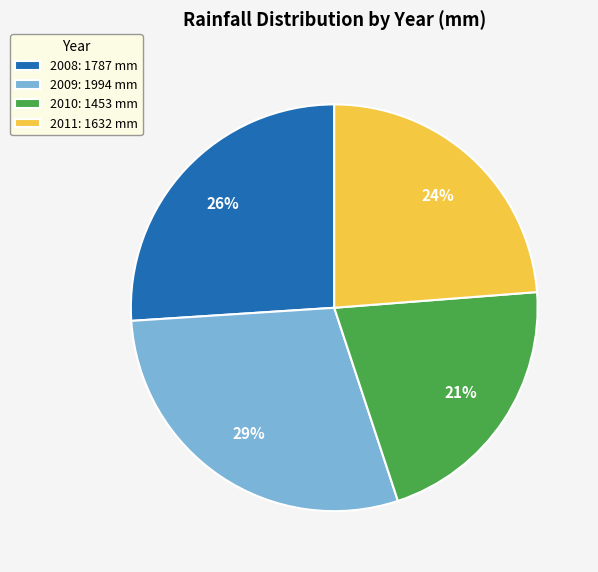

To the nearest percent, what is the combined percentage of 2009 and 2010?

50%